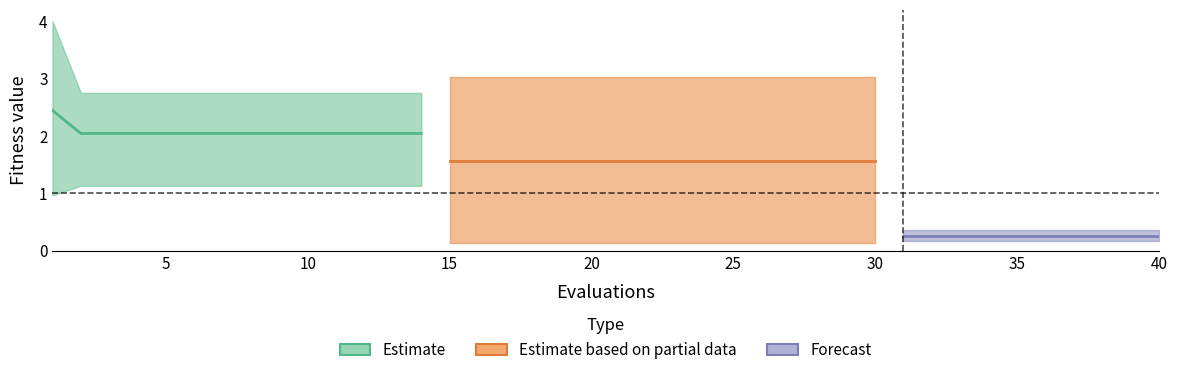

At which label is worst closest to 2?

1